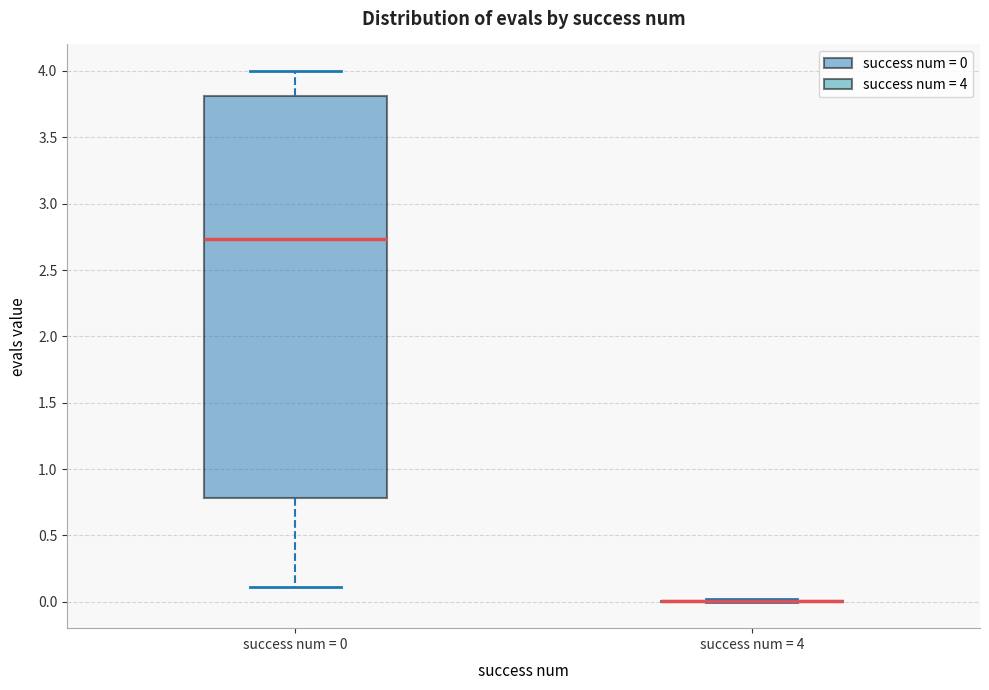

Where does the lower whisker of the box for success num = 0 end on the y-axis? The values are not printed on the chart, so give them approximately, as read against the axis.

0.10